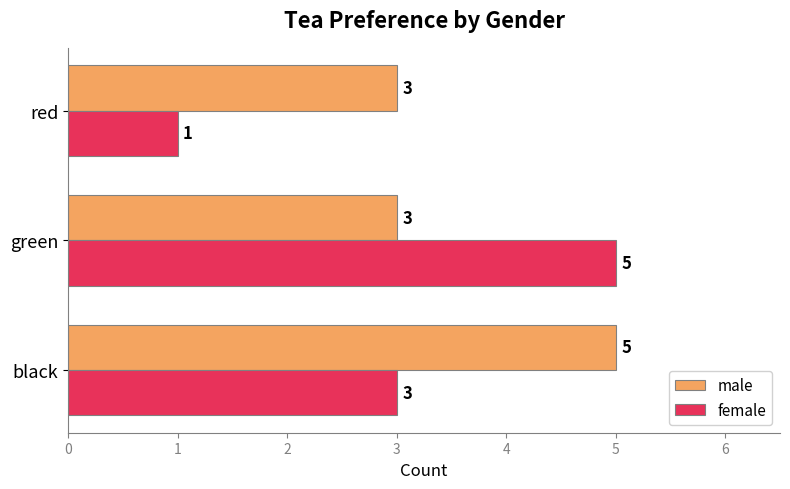

How many data points in female are less than 3?

1